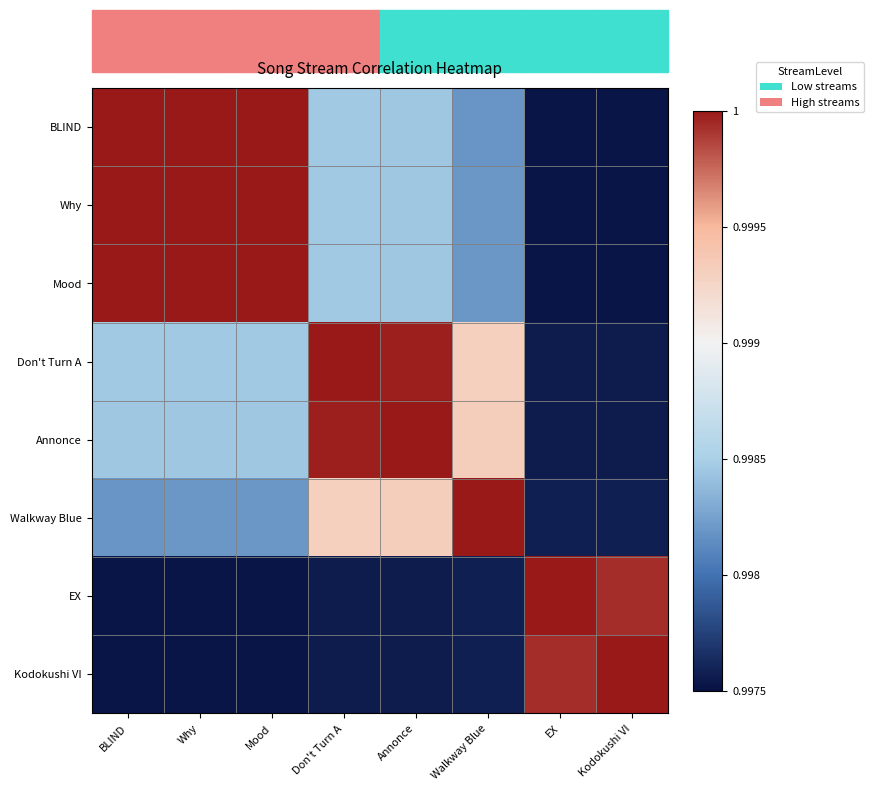

Reading right to left, transcribe all the data shown in this chart.

BLIND: Kodokushi VI=1.0	EX=1.0	Walkway Blue=1.0	Annonce=1.0	Don't Turn A=1.0	Mood=1.0	Why=1.0	BLIND=1.0
Why: Kodokushi VI=1.0	EX=1.0	Walkway Blue=1.0	Annonce=1.0	Don't Turn A=1.0	Mood=1.0	Why=1.0	BLIND=1.0
Mood: Kodokushi VI=1.0	EX=1.0	Walkway Blue=1.0	Annonce=1.0	Don't Turn A=1.0	Mood=1.0	Why=1.0	BLIND=1.0
Don't Turn A: Kodokushi VI=1.0	EX=1.0	Walkway Blue=1.0	Annonce=1.0	Don't Turn A=1.0	Mood=1.0	Why=1.0	BLIND=1.0
Annonce: Kodokushi VI=1.0	EX=1.0	Walkway Blue=1.0	Annonce=1.0	Don't Turn A=1.0	Mood=1.0	Why=1.0	BLIND=1.0
Walkway Blue: Kodokushi VI=1.0	EX=1.0	Walkway Blue=1.0	Annonce=1.0	Don't Turn A=1.0	Mood=1.0	Why=1.0	BLIND=1.0
EX: Kodokushi VI=1.0	EX=1.0	Walkway Blue=1.0	Annonce=1.0	Don't Turn A=1.0	Mood=1.0	Why=1.0	BLIND=1.0
Kodokushi VI: Kodokushi VI=1.0	EX=1.0	Walkway Blue=1.0	Annonce=1.0	Don't Turn A=1.0	Mood=1.0	Why=1.0	BLIND=1.0